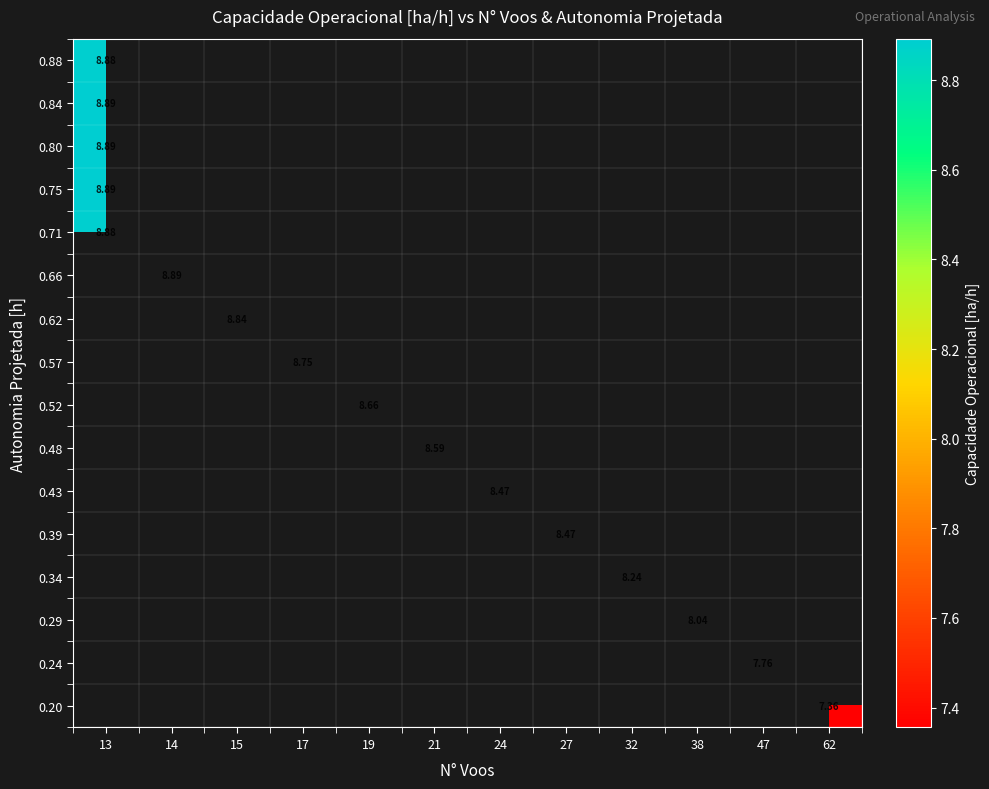

Which has a higher value, 62 or 32?

32